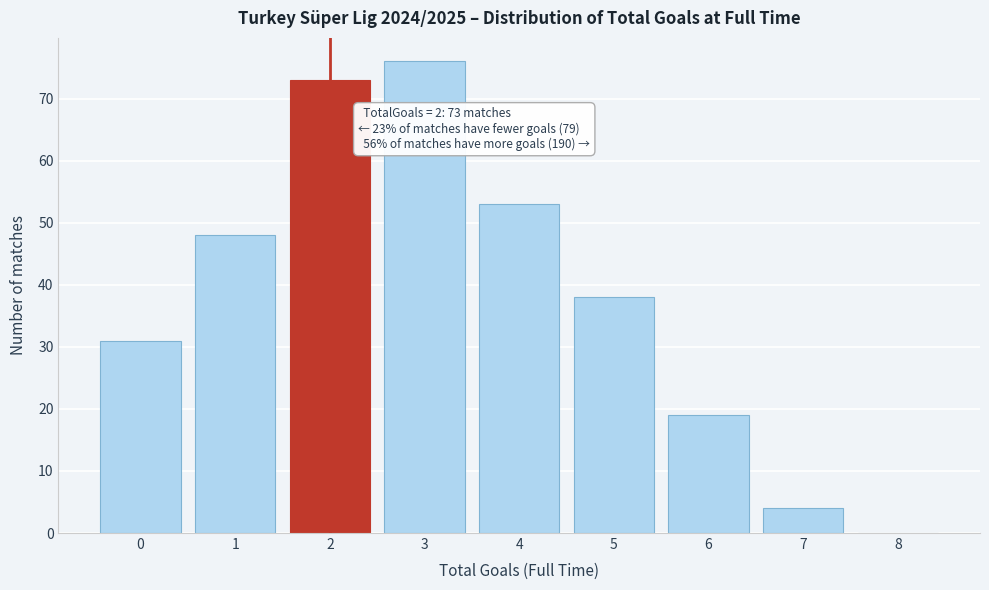

Over which range of the x-axis is the bar tallest?

2.5 to 3.5